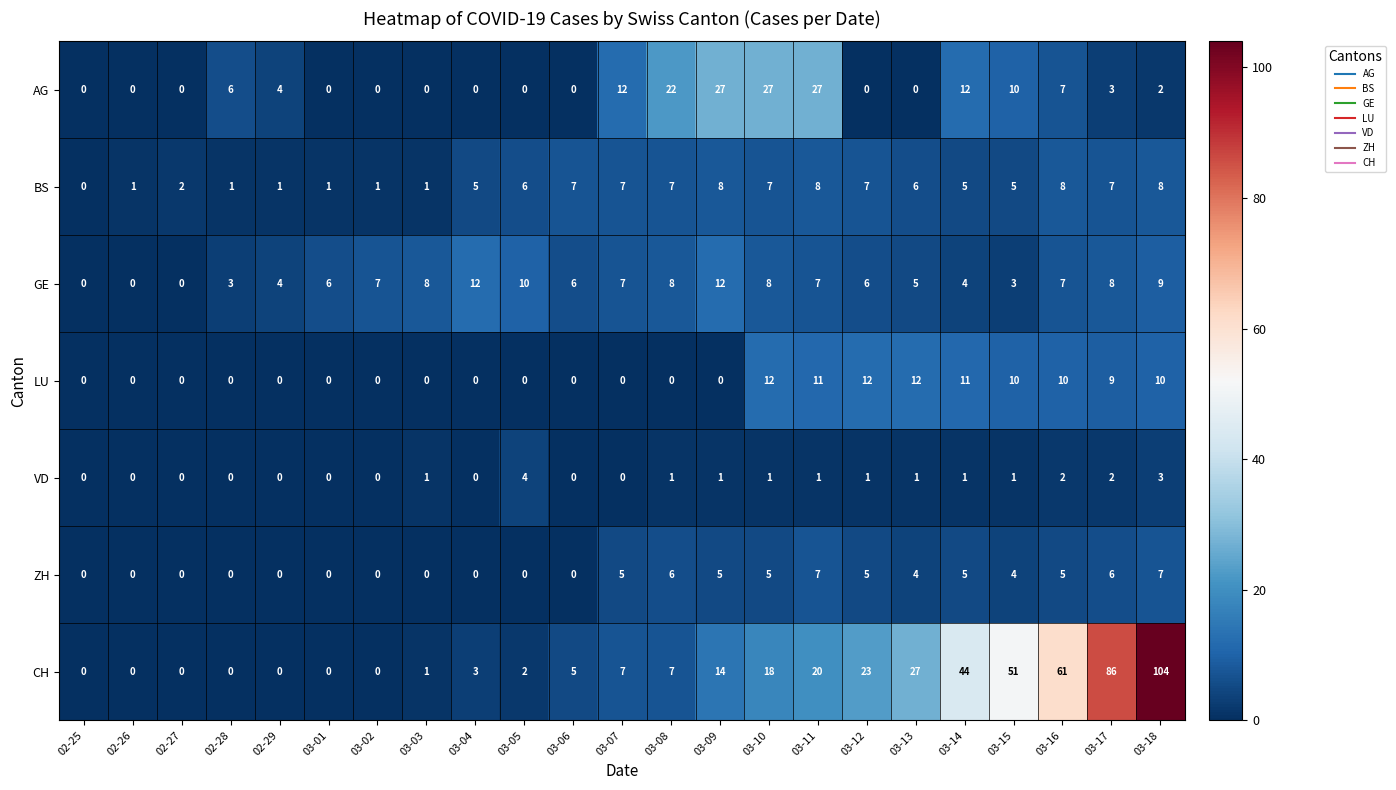

How many positive values does the ZH series have?

12